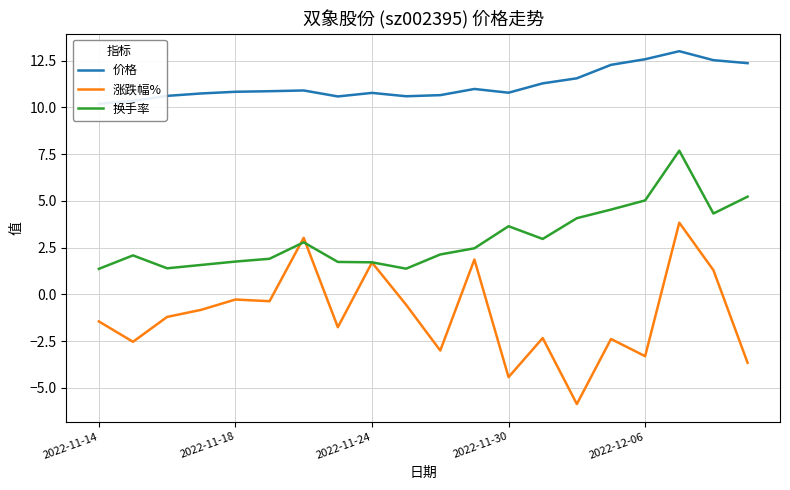

Does the chart display data point markers on the line(s)?

No